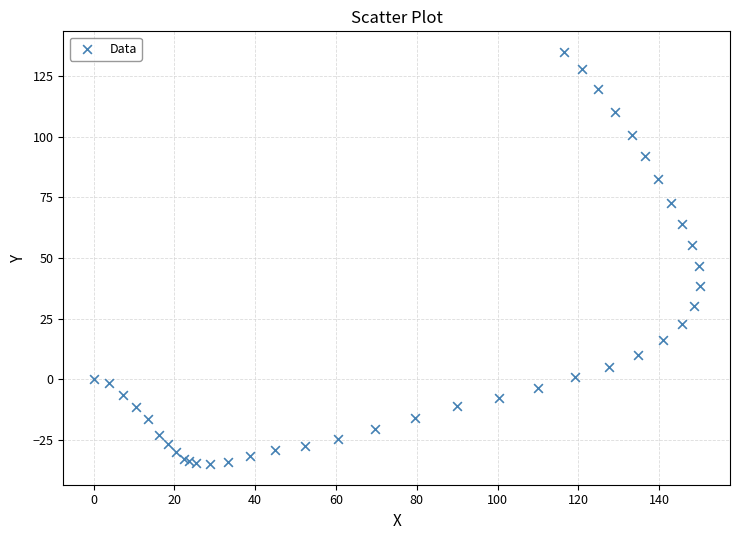

What Y value in the scatter plot is closest to 50?

46.7